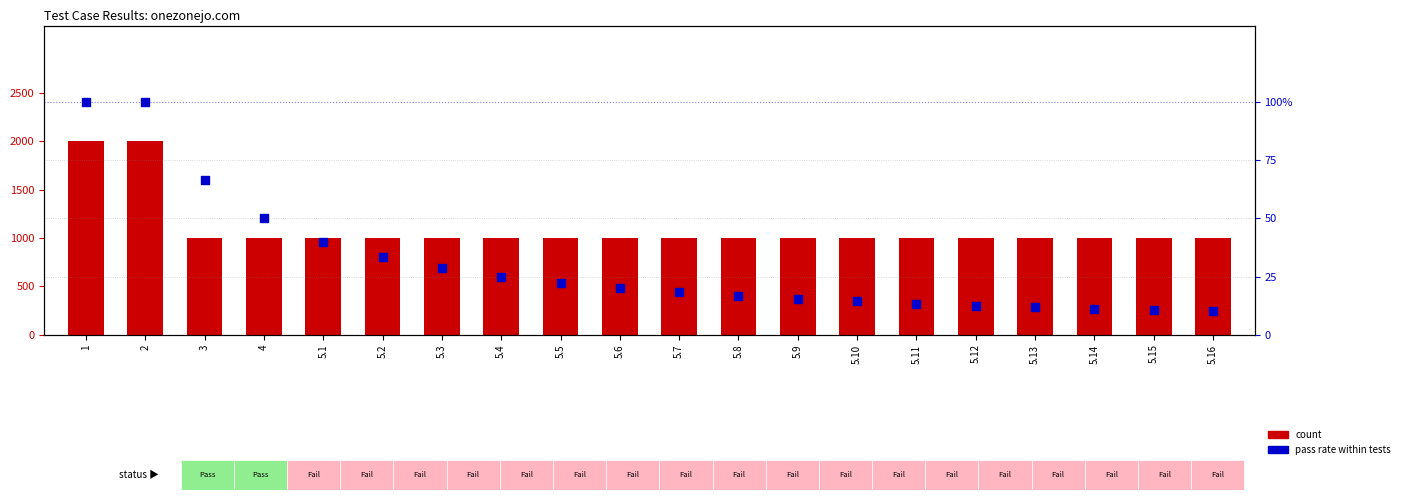

Which series reaches the maximum Y coordinate?

pass rate within tests